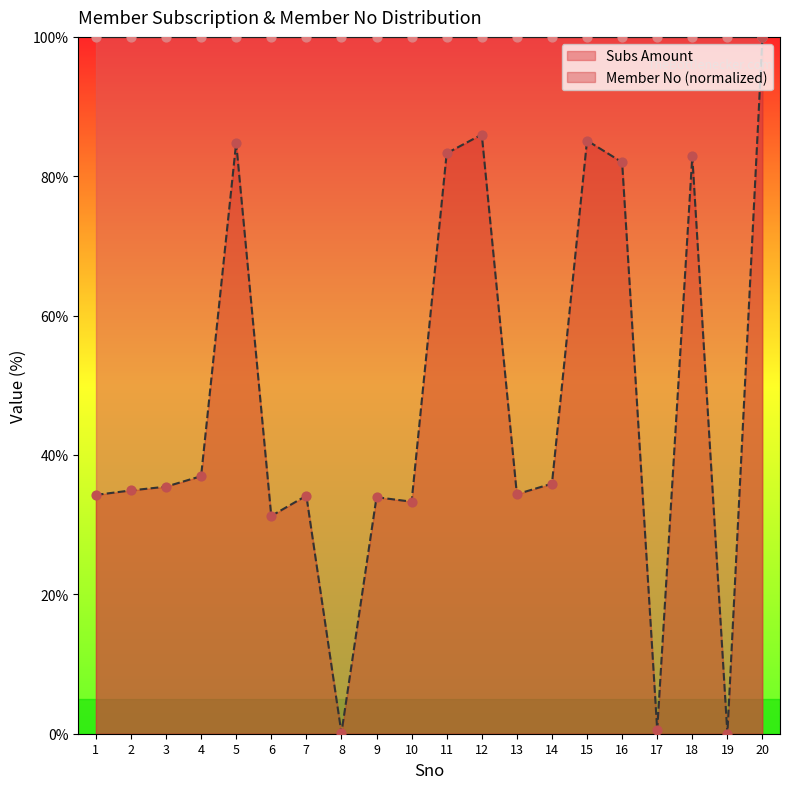

Between 10 and 20, which is larger?

20